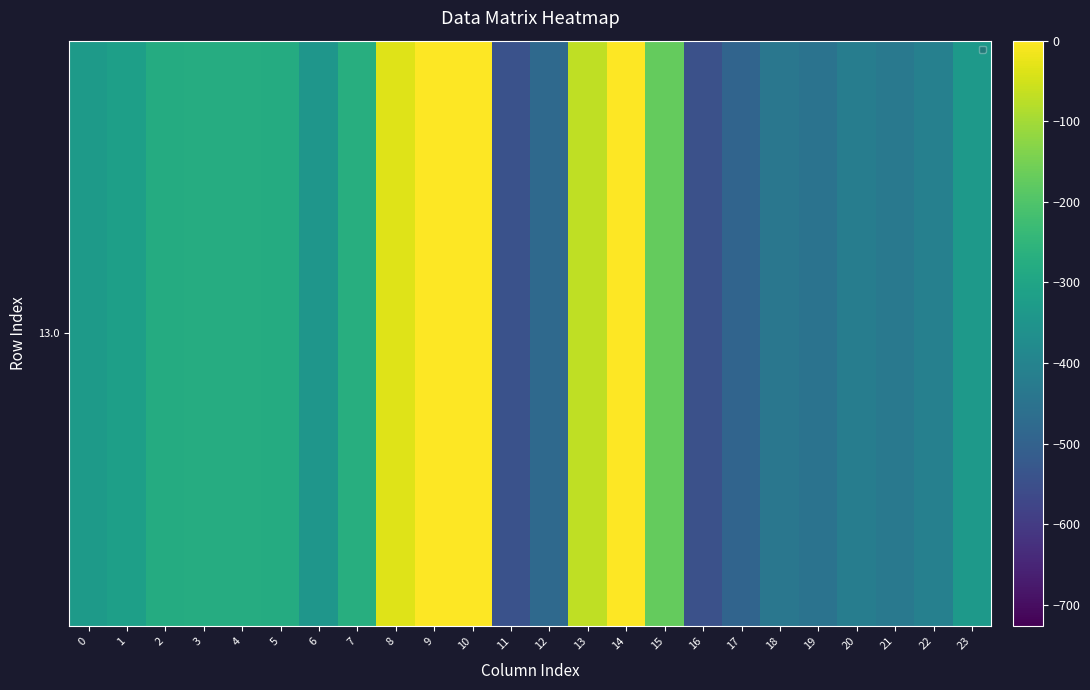

What is the difference between the highest and lowest values at 0?

156.2